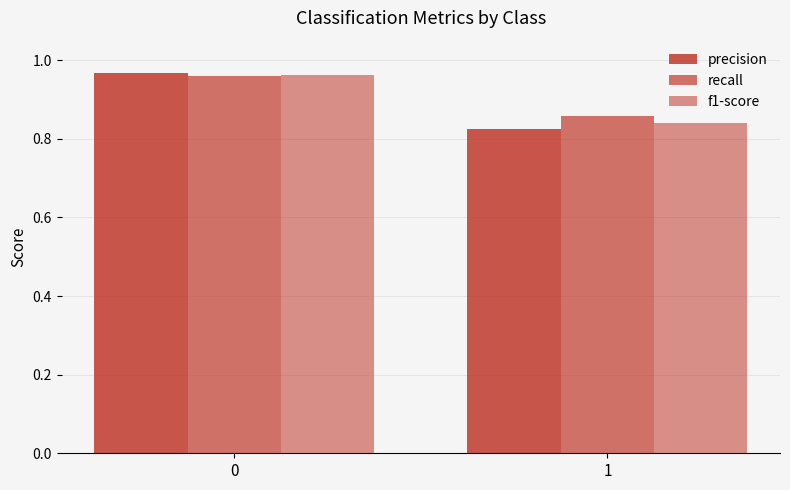

How many bars are there in total?

6